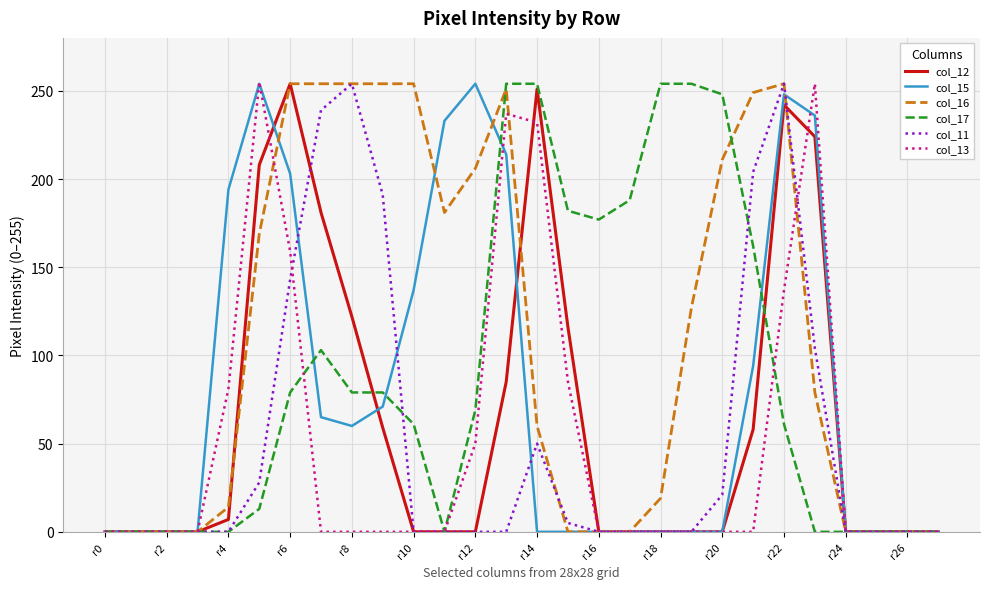

Which series has the largest total across all categories?

col_16